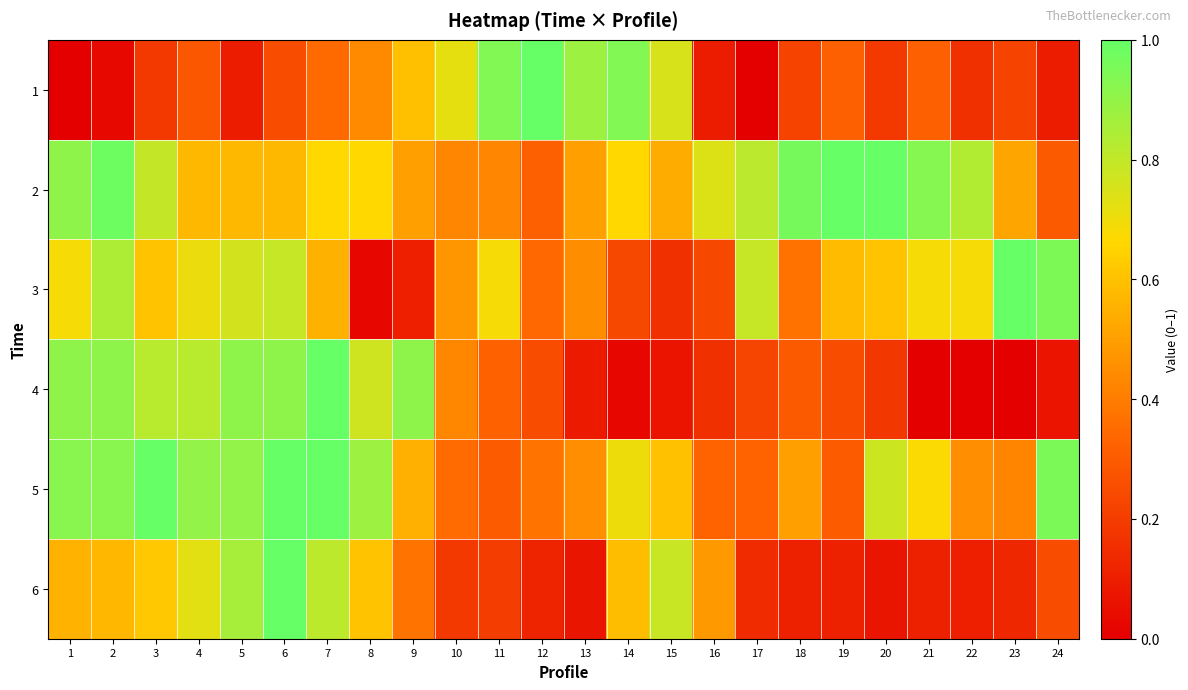

At which category is the sum across all series the highest?

6